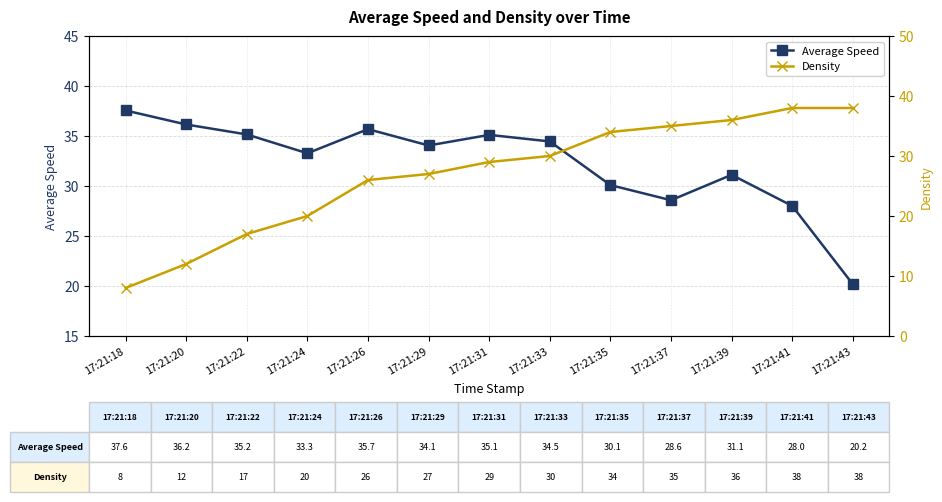

What is the maximum value for Average Speed?

37.6